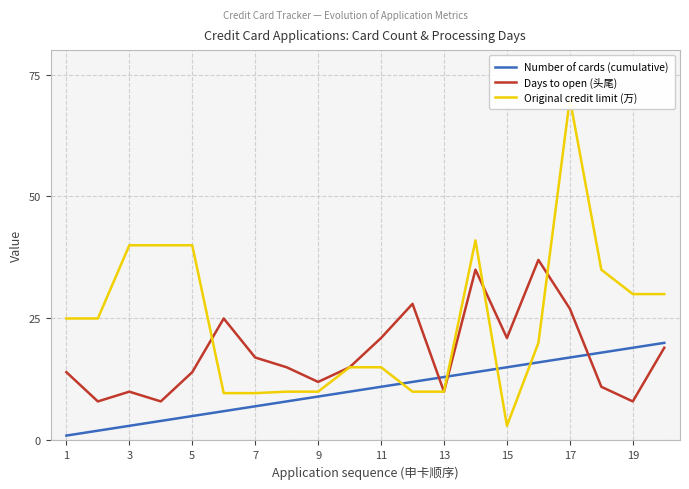

How many values in the Days to open (头尾) series exceed 15?

9